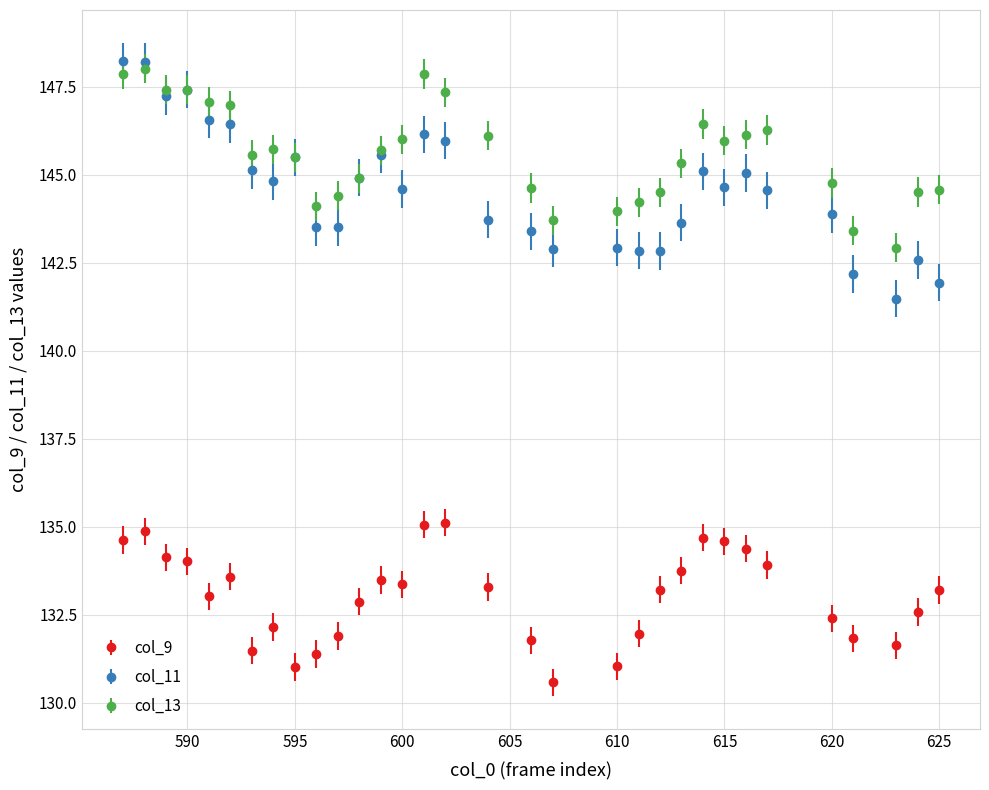

Which series has the largest range (max minus min)?

col_11